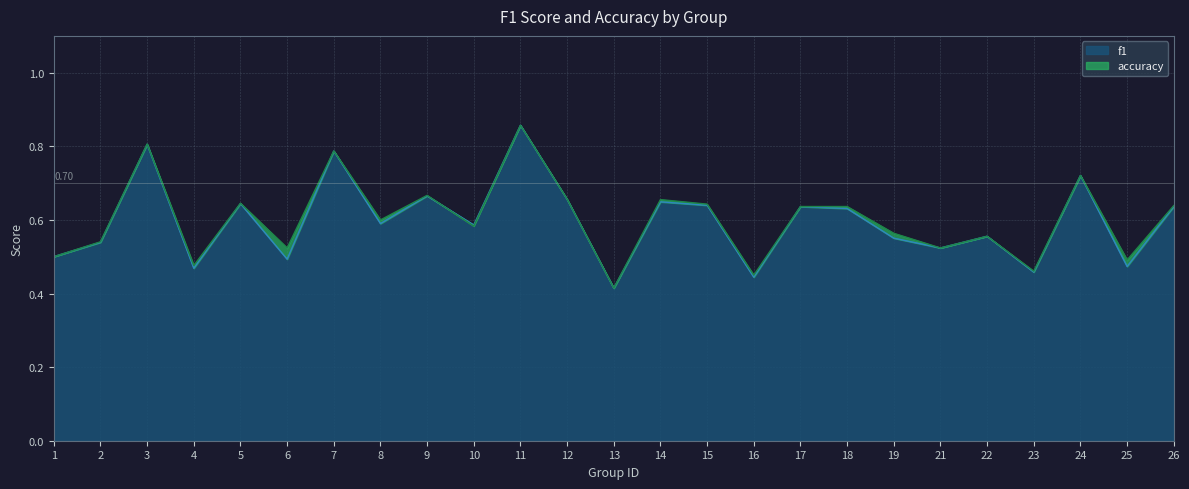

True or false: accuracy and f1 intersect in this chart.

True